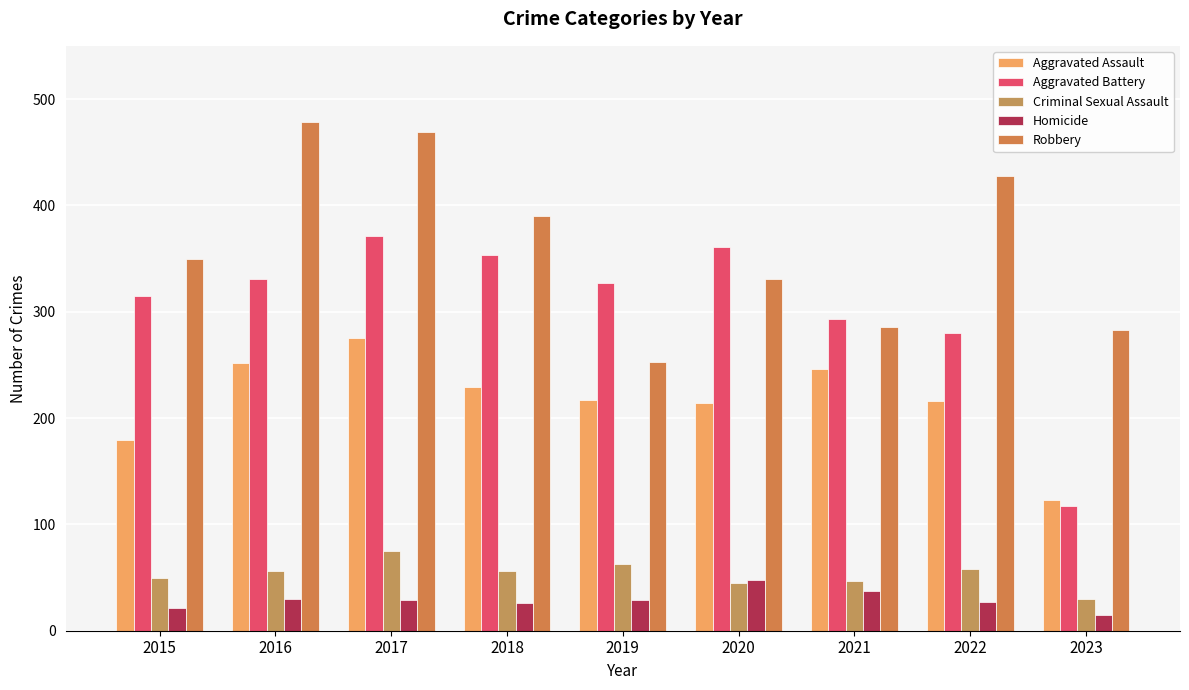

What is the sum of the Criminal Sexual Assault values at 2018 and 2021?

103